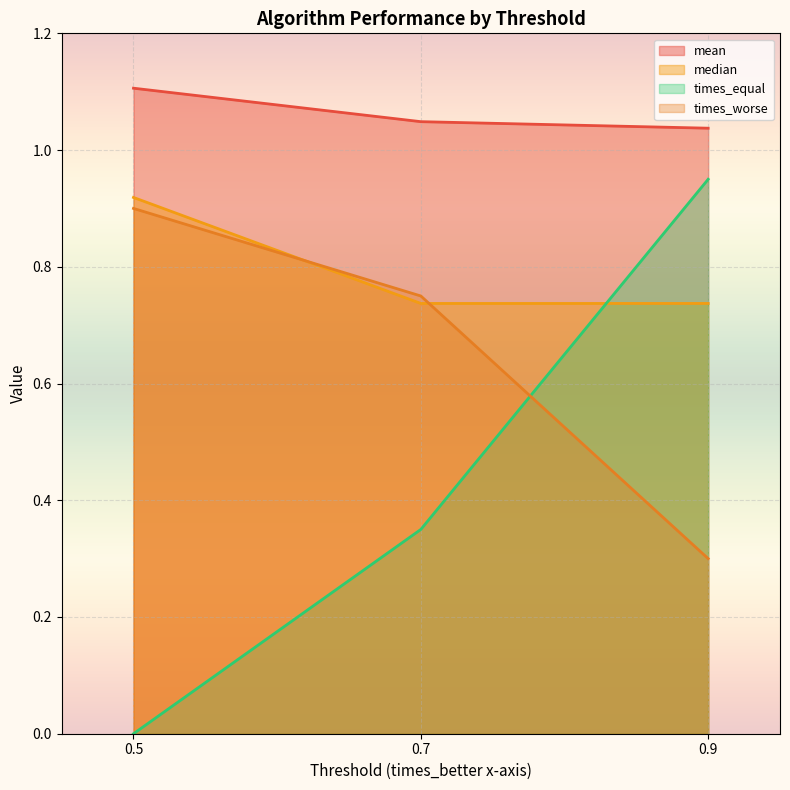

What value does the median series have at 0.9?

0.7